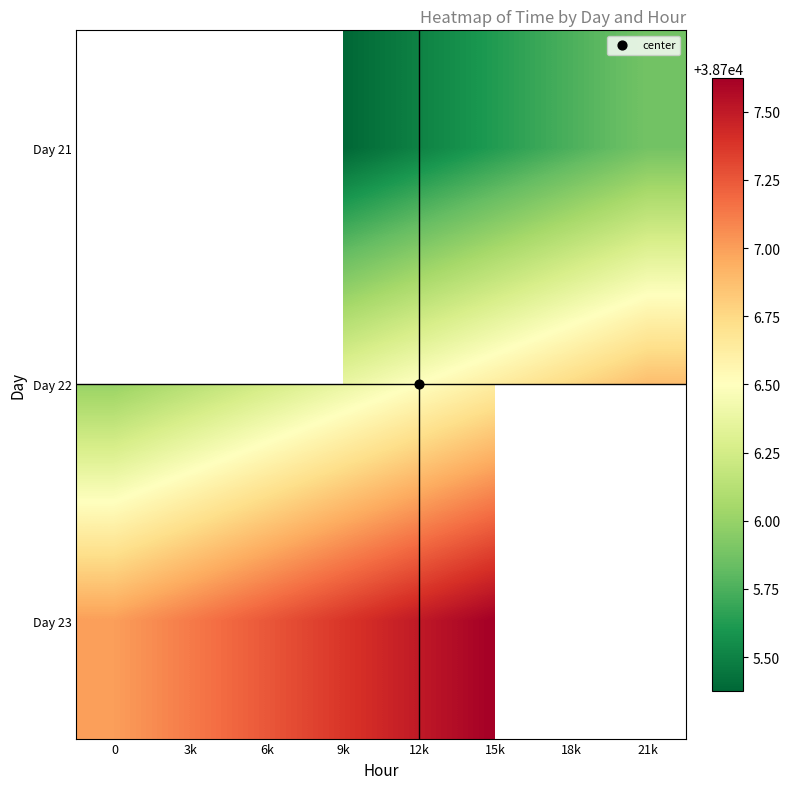

How many categories are shown in the chart?

8